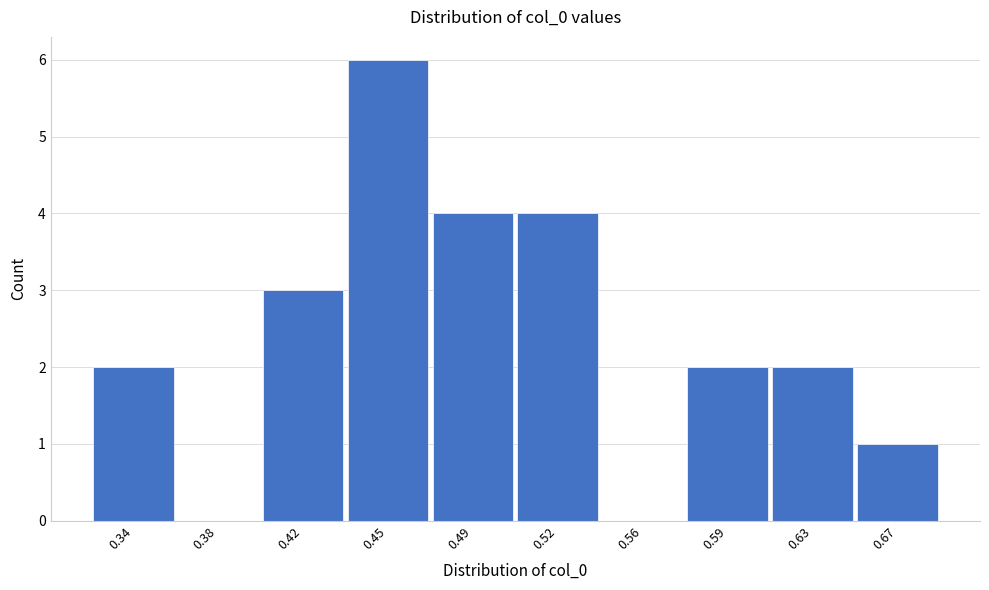

Reading left to right, transcribe all the data shown in this chart.

0.34=2	0.38=0	0.42=3	0.45=6	0.49=4	0.52=4	0.56=0	0.59=2	0.63=2	0.67=1